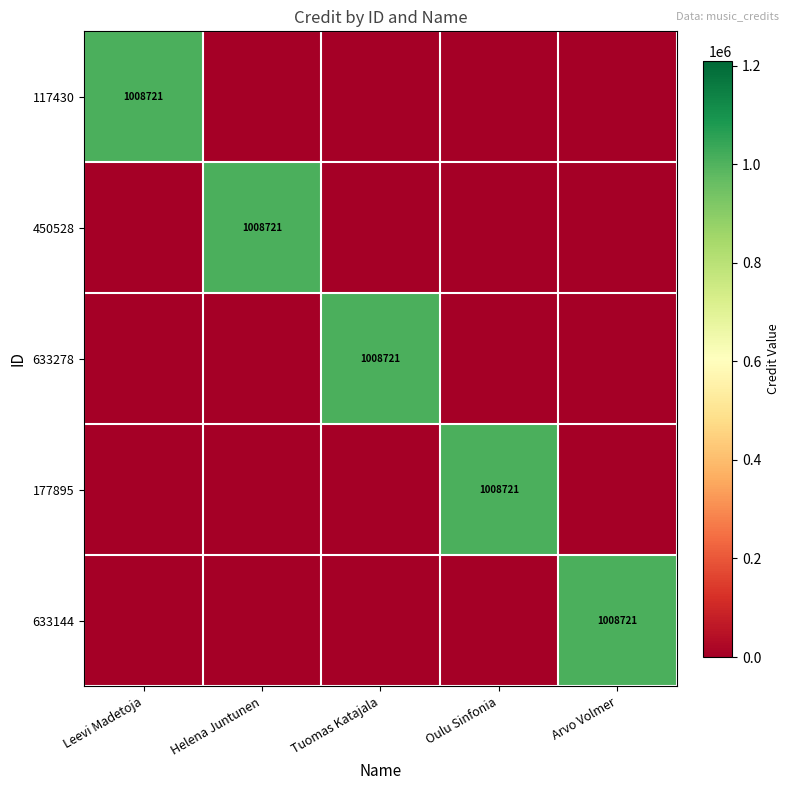

List the series in order of their peak value, lowest first.

117430, 450528, 633278, 177895, 633144